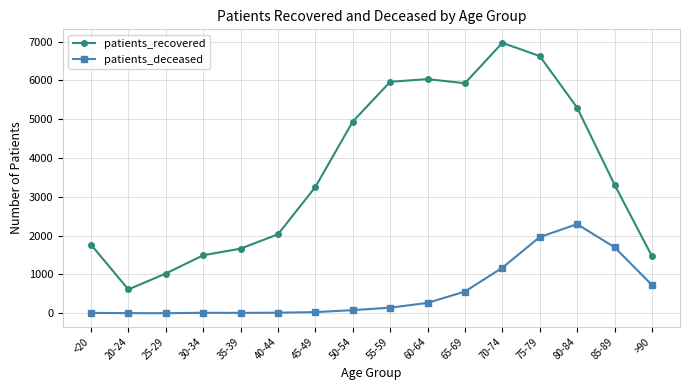

At how many categories does at least one series exceed 326?

16